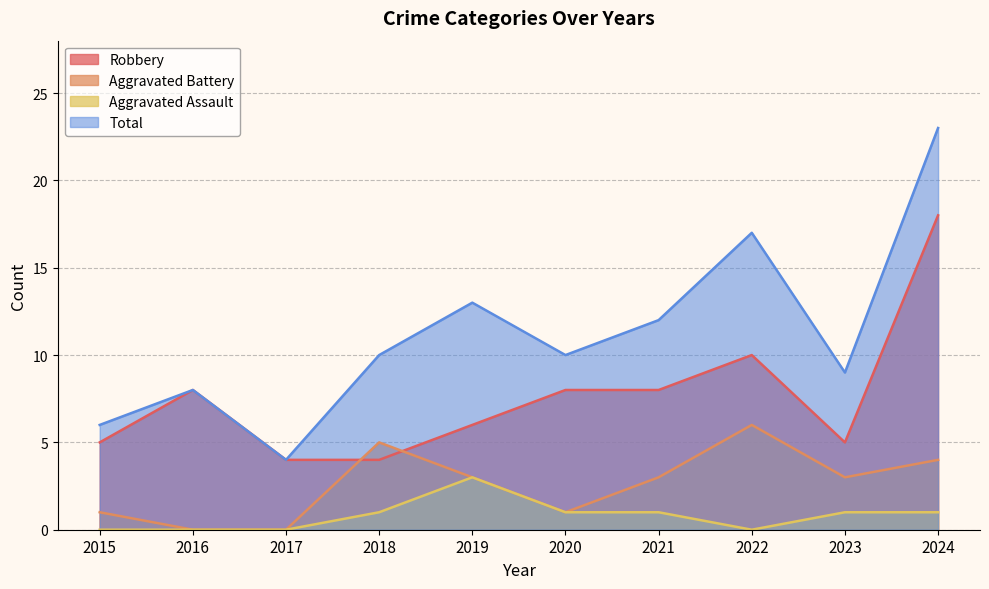

Between 2017 and 2021, which series saw the biggest shift?

Total